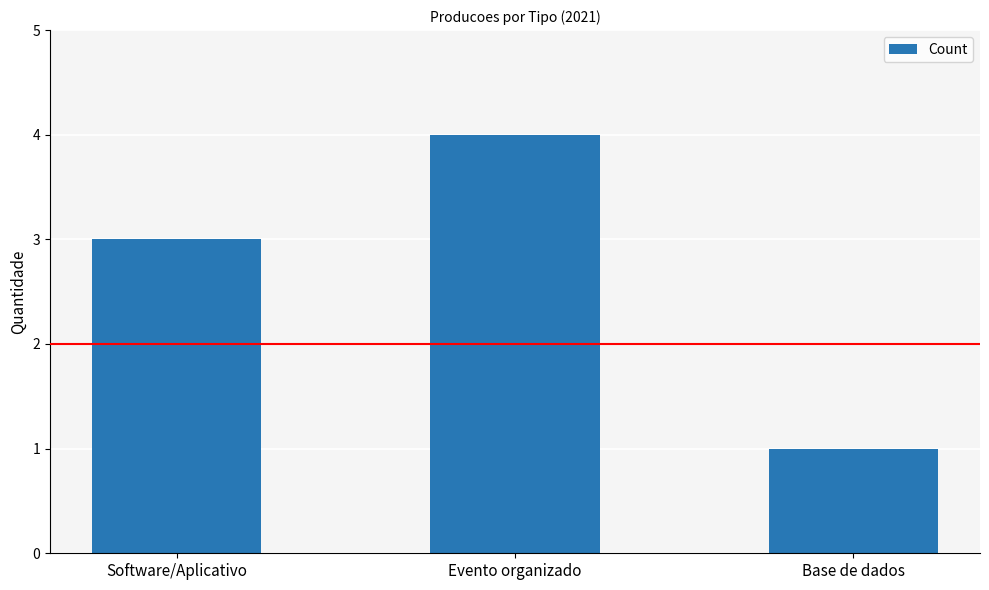

What is the label of the 1st bar from the right?

Base de dados